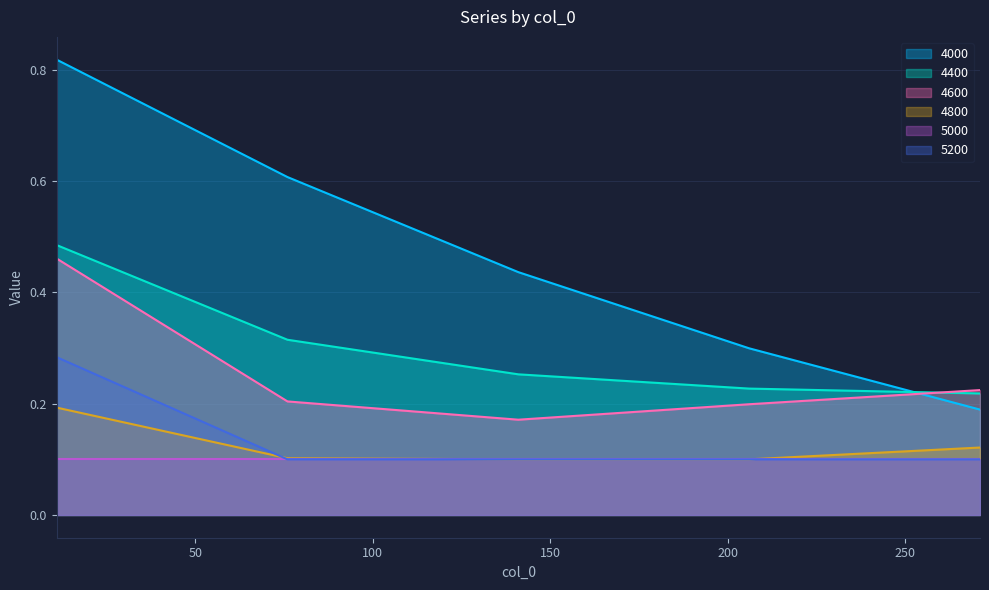

Is it true that 4400 equals 0.2 at 271?

True